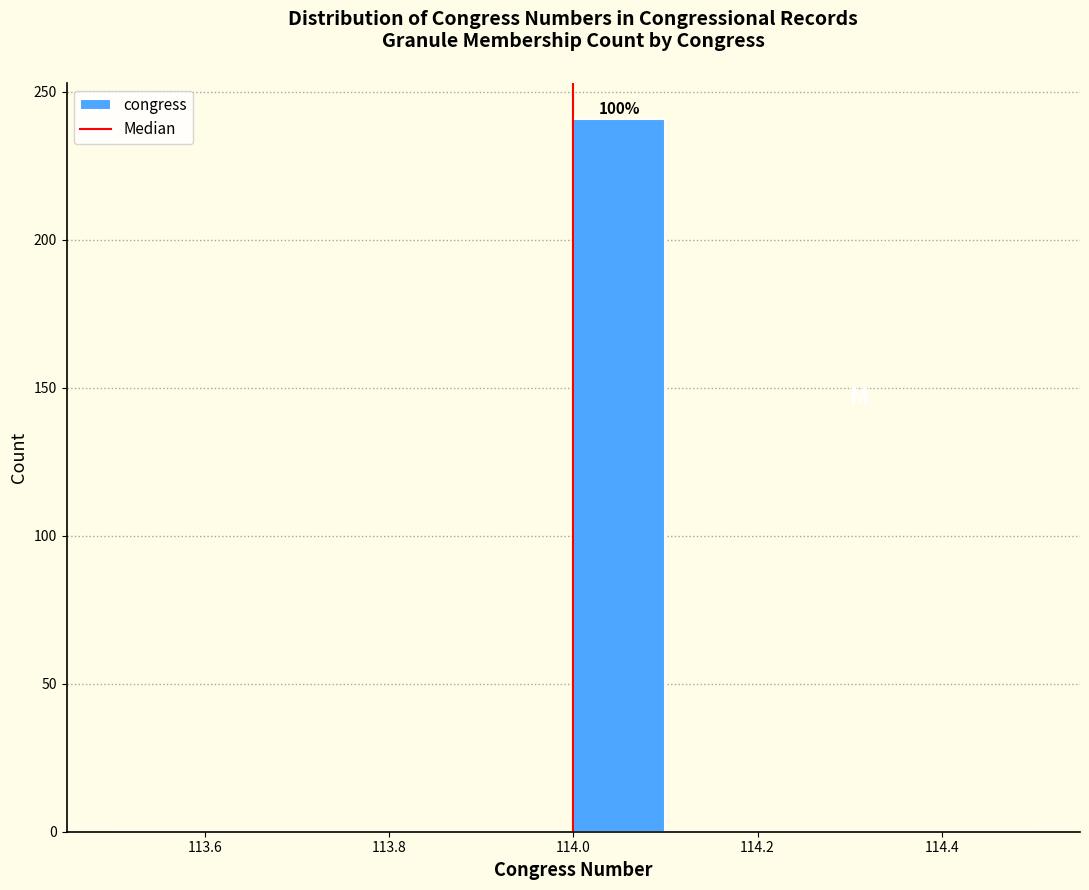

Which range on the x-axis has the tallest bar?

114.0 to 114.1